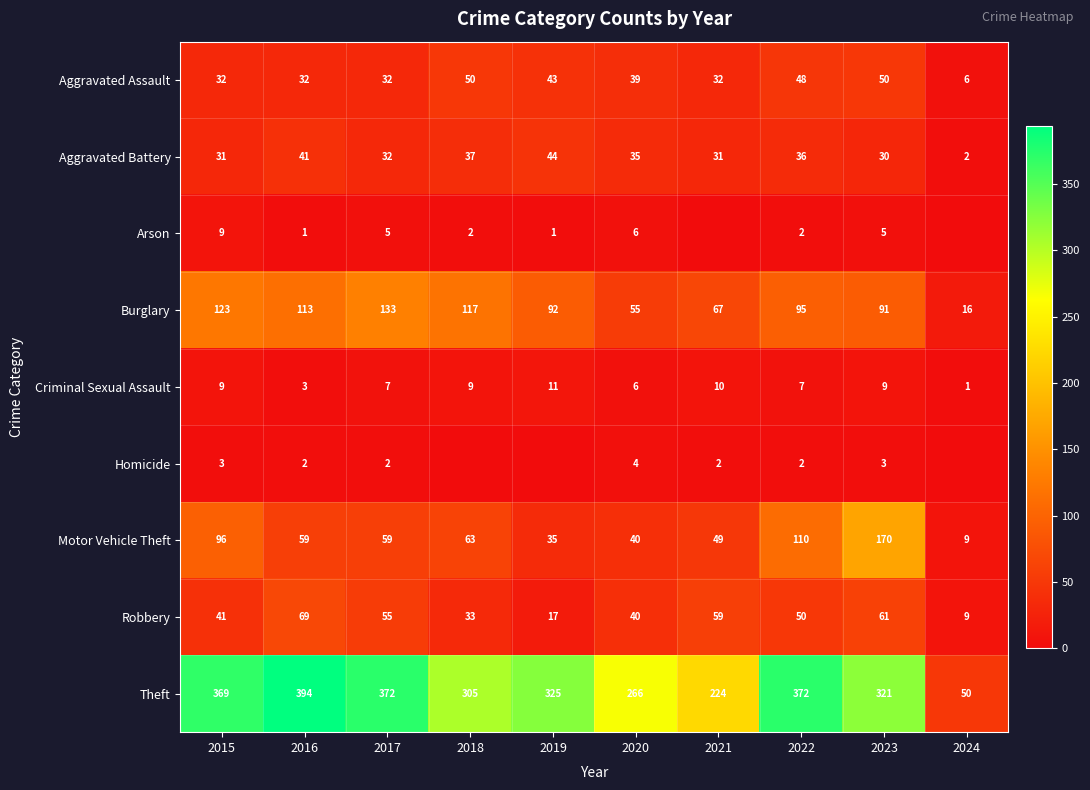

What is the approximate value of Aggravated Battery at 2023, to the nearest 5?

30